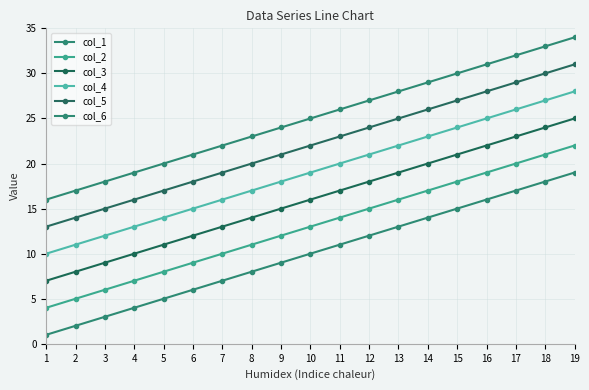

Is this an area chart (filled region under the line)?

No